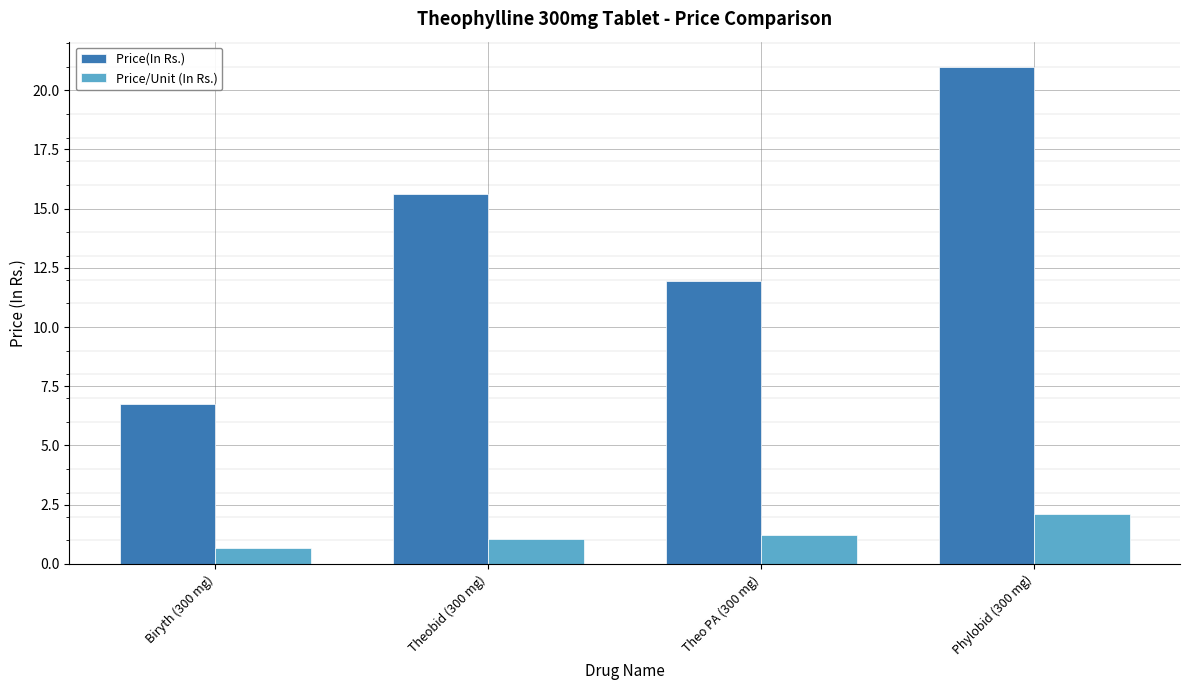

How many values in the Price(In Rs.) series exceed 15?

2